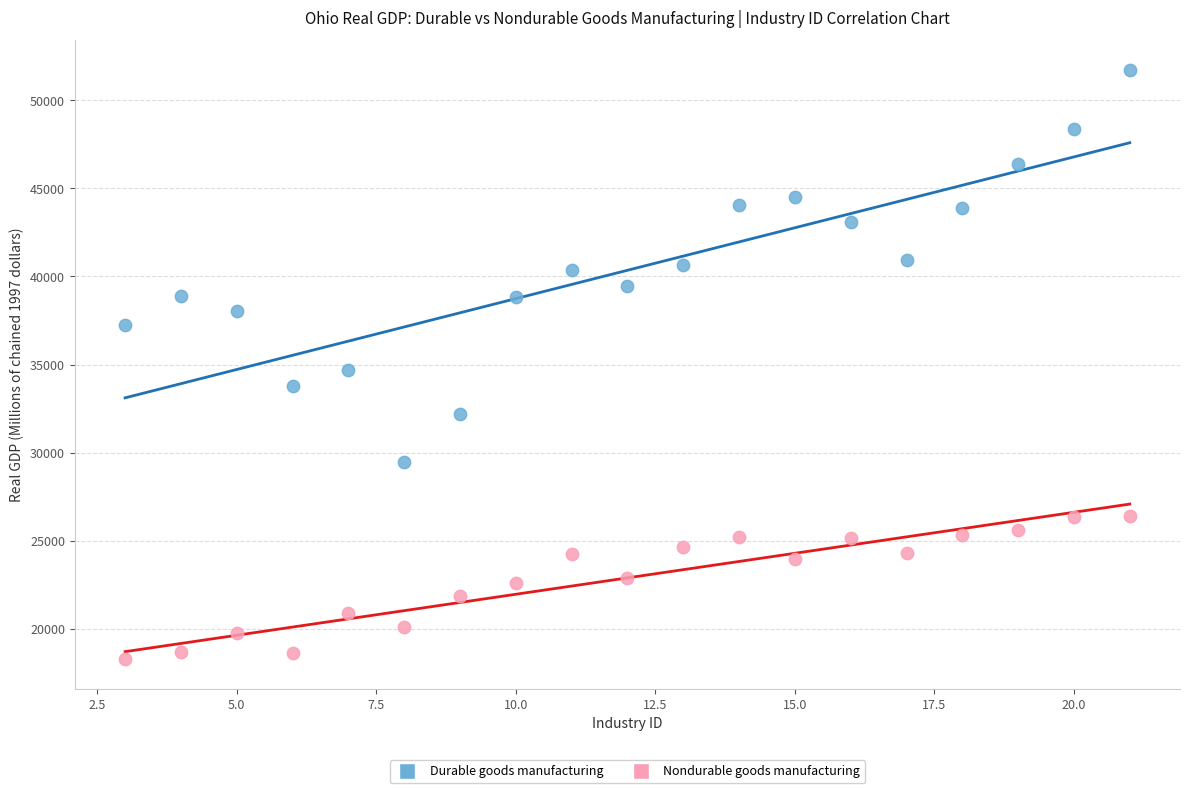

Which series has the widest spread of Y values?

Durable goods manufacturing